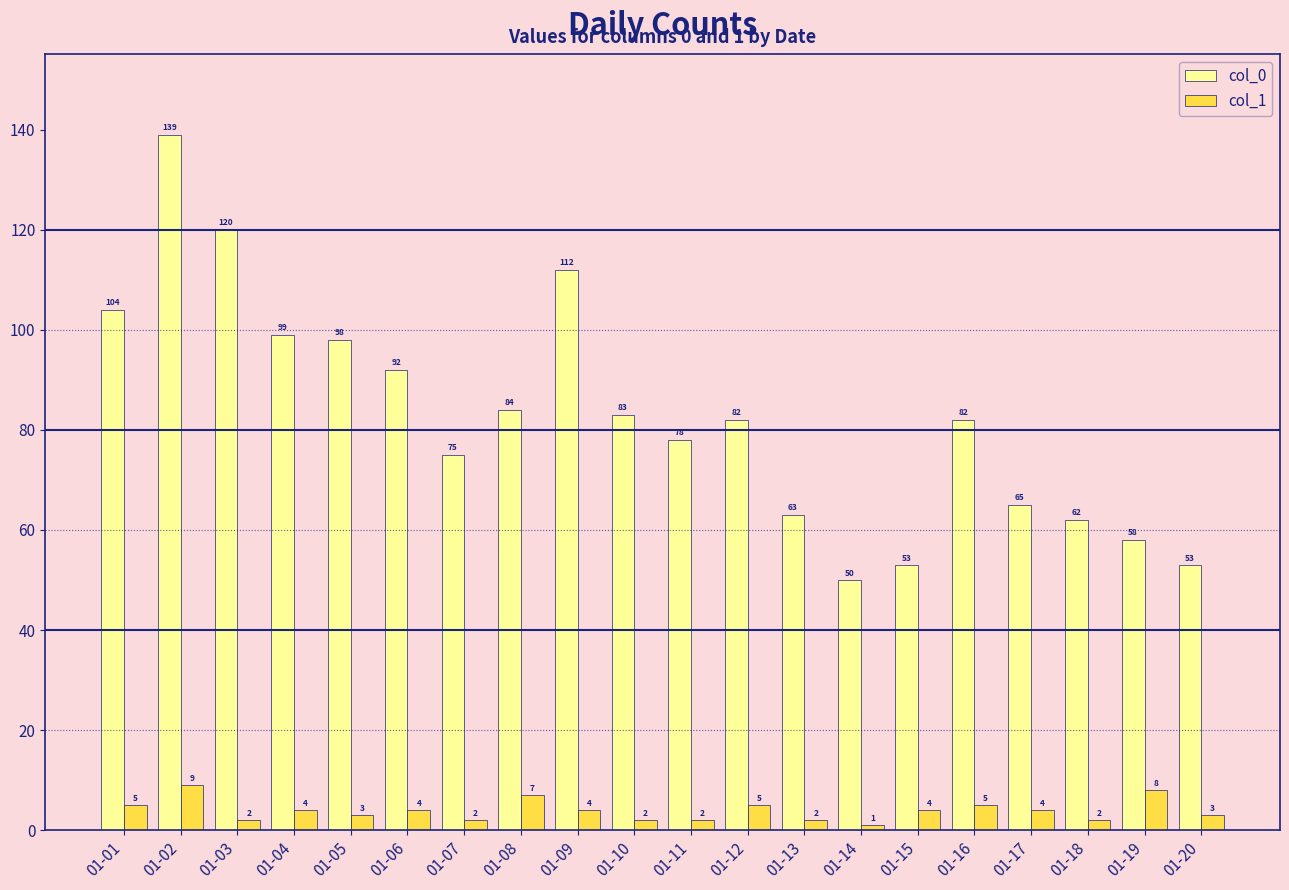

Does the chart contain stacked bars?

No